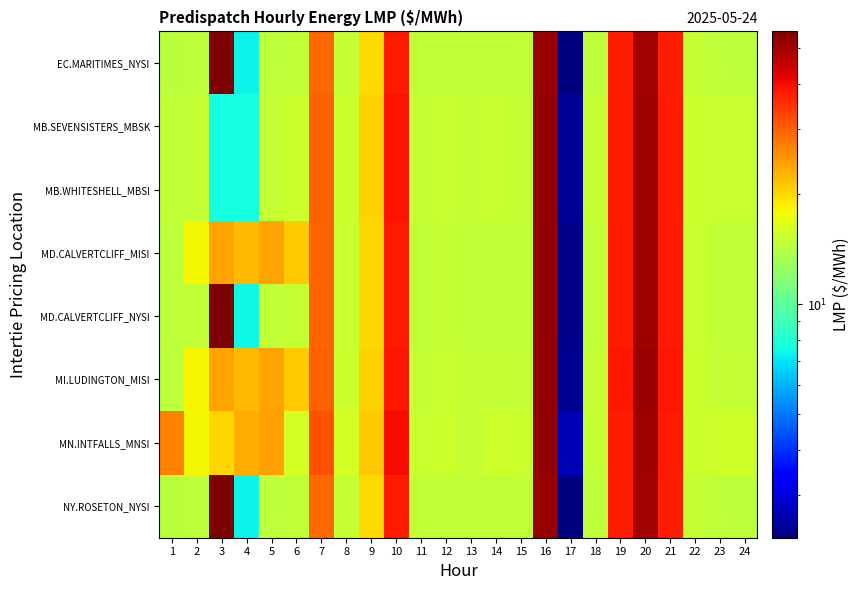

How many categories are shown in the chart?

24